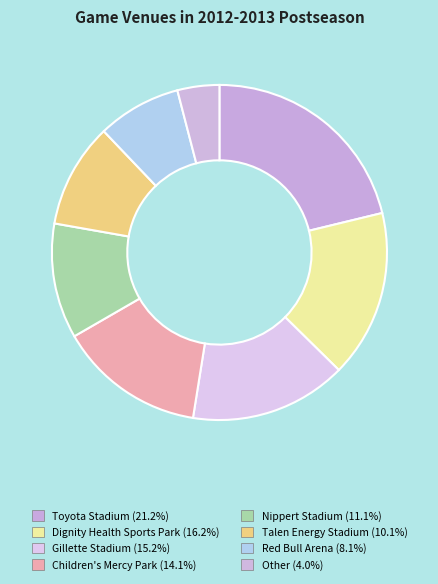

Rank the categories by value from highest to lowest.

Toyota Stadium, Dignity Health Sports Park, Gillette Stadium, Children's Mercy Park, Nippert Stadium, Talen Energy Stadium, Red Bull Arena, Other